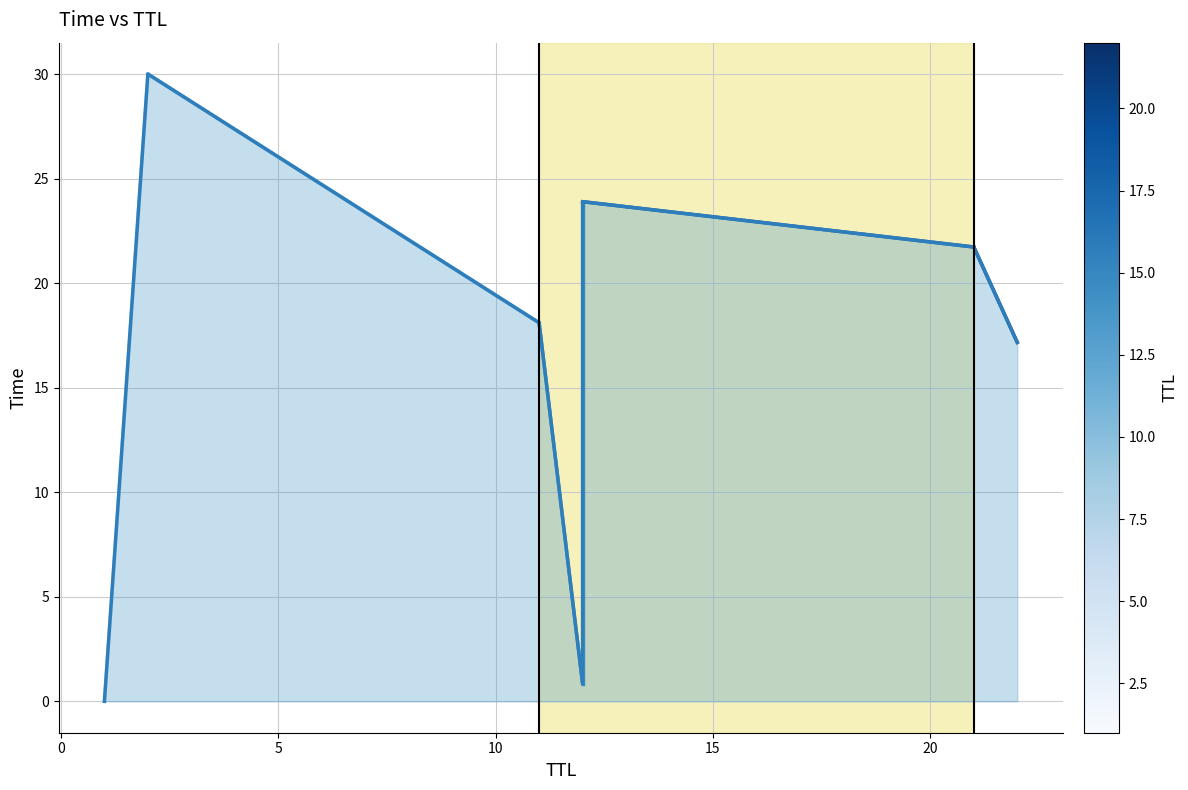

What is the difference between the maximum and minimum values?

30.0